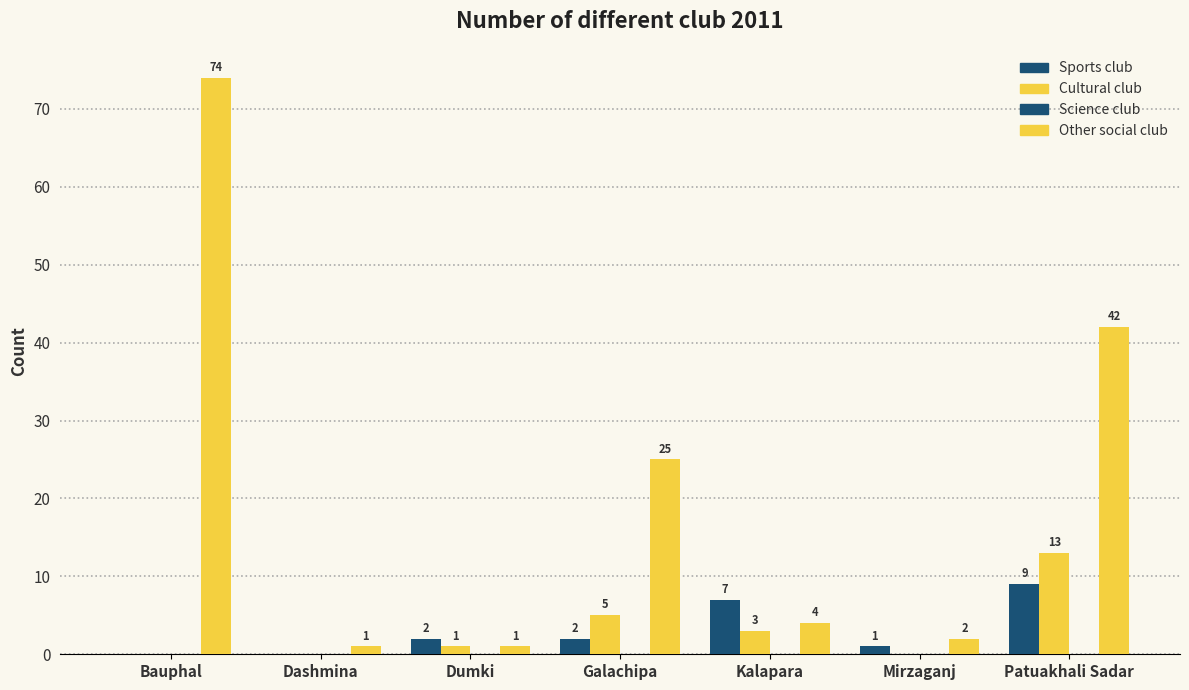

What is the total value across all series at Dashmina?

1